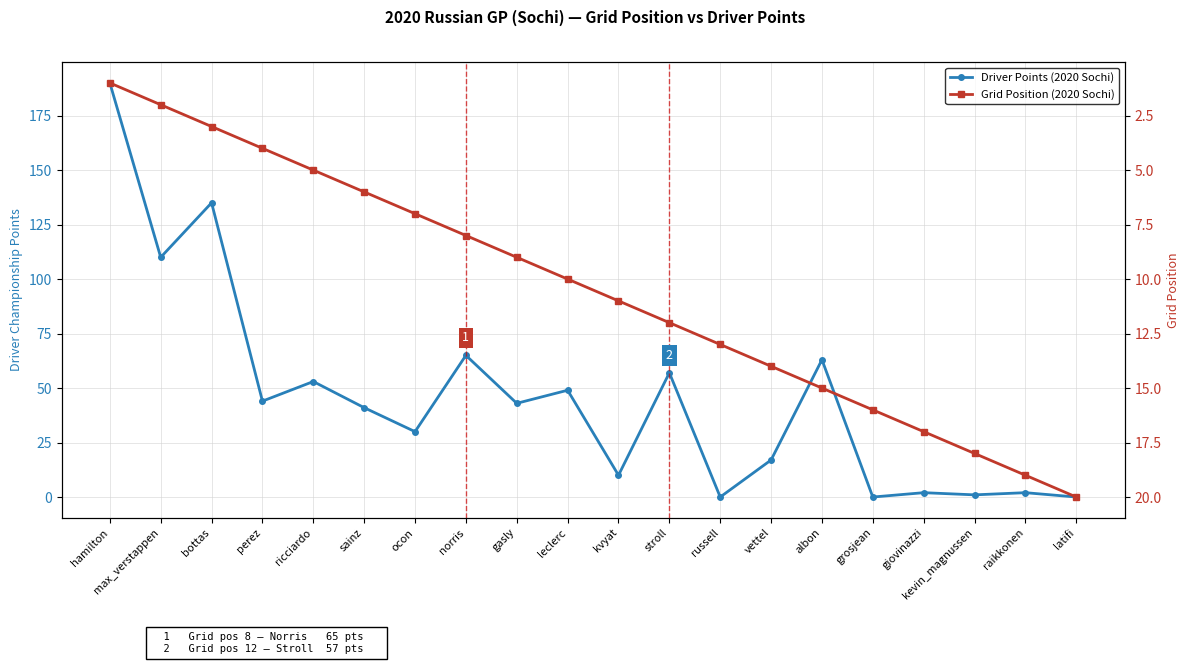

The value of Grid Position (2020 Sochi) at leclerc is 10. True or false?

True